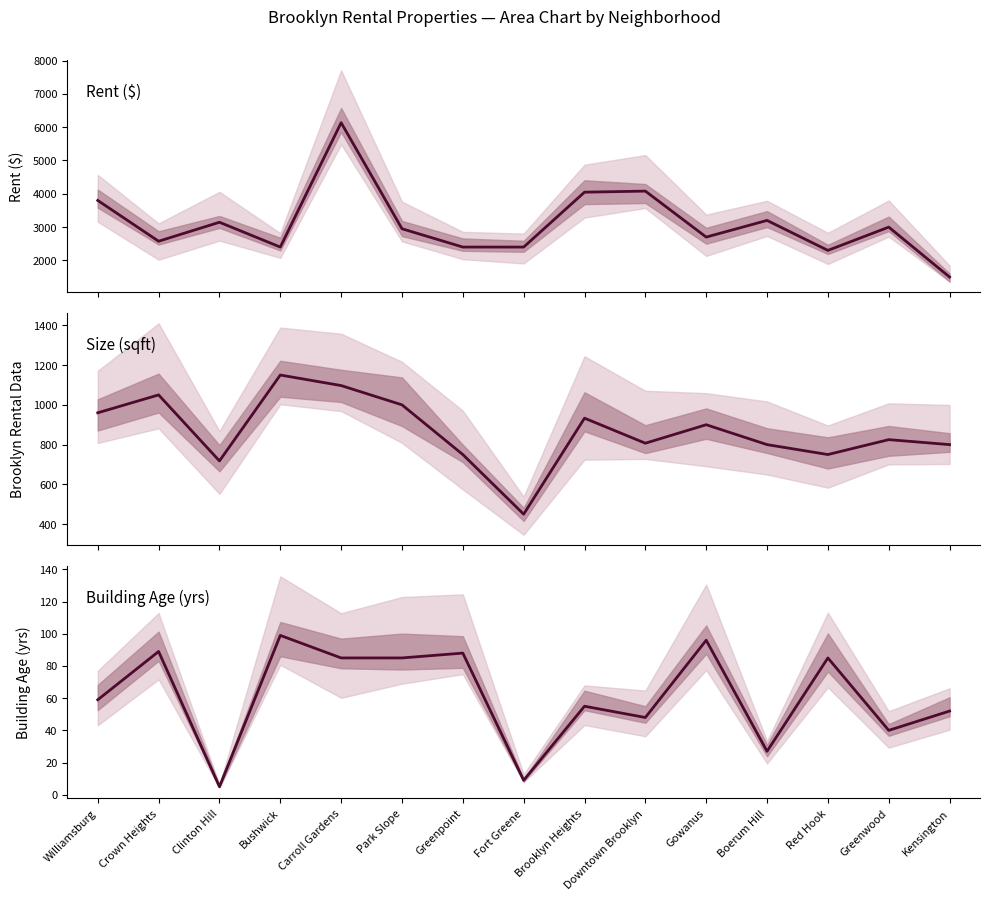

Reading left to right, list all the values displayed in this chart.

Avg Rent ($): Williamsburg=3800	Crown Heights=2575	Clinton Hill=3145	Bushwick=2400	Carroll Gardens=6134	Park Slope=2950	Greenpoint=2400	Fort Greene=2400	Brooklyn Heights=4048	Downtown Brooklyn=4080	Gowanus=2700	Boerum Hill=3200	Red Hook=2300	Greenwood=2999	Kensington=1500
Avg Size (sqft): Williamsburg=960	Crown Heights=1050	Clinton Hill=718	Bushwick=1150	Carroll Gardens=1097	Park Slope=1000	Greenpoint=750	Fort Greene=450	Brooklyn Heights=933	Downtown Brooklyn=807	Gowanus=900	Boerum Hill=800	Red Hook=750	Greenwood=825	Kensington=800
Avg Building Age (yrs): Williamsburg=59	Crown Heights=89	Clinton Hill=5	Bushwick=99	Carroll Gardens=85	Park Slope=85	Greenpoint=88	Fort Greene=9	Brooklyn Heights=55	Downtown Brooklyn=48	Gowanus=96	Boerum Hill=27	Red Hook=85	Greenwood=40	Kensington=52